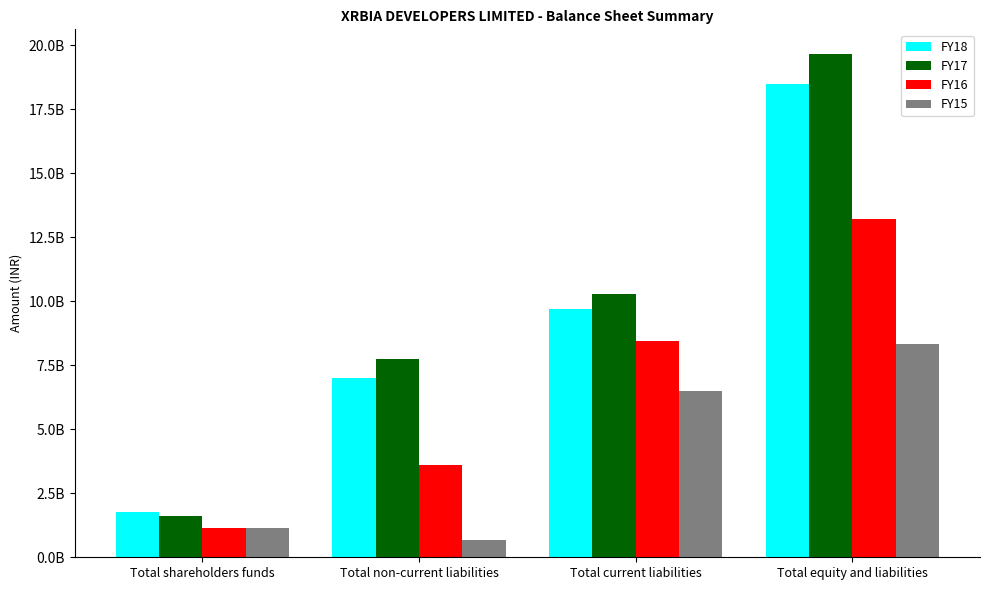

Are the bars horizontal?

No